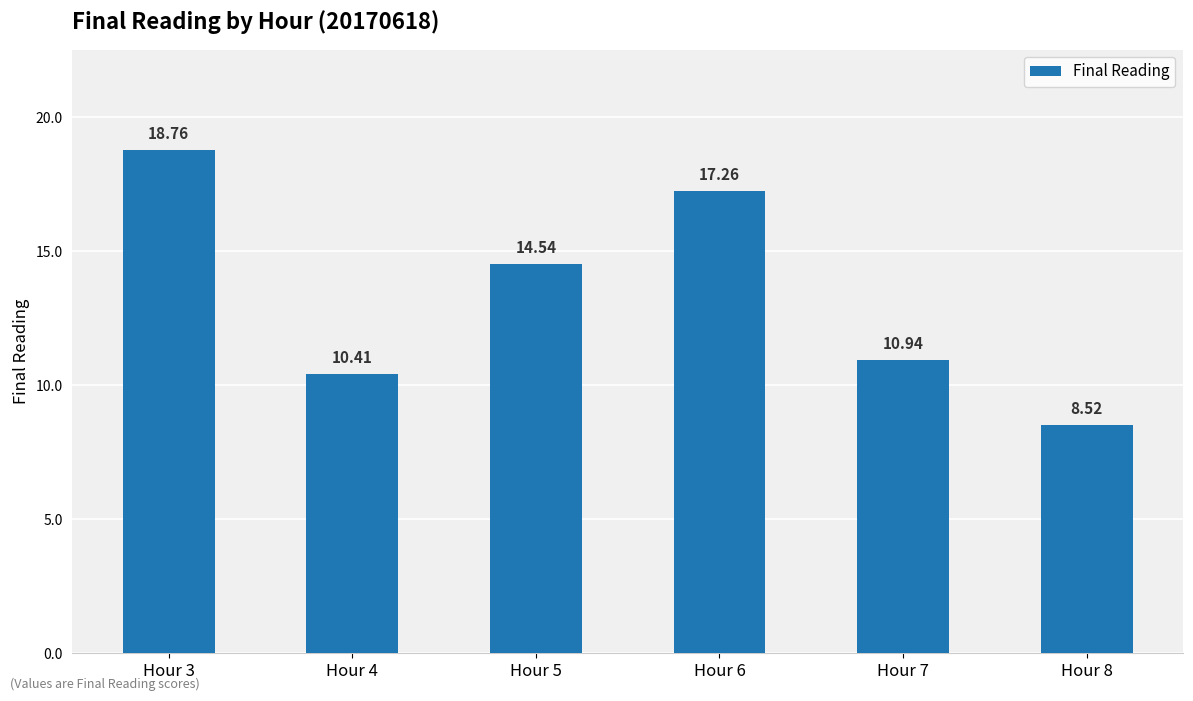

What is the value of the 3rd bar from the left?

14.5